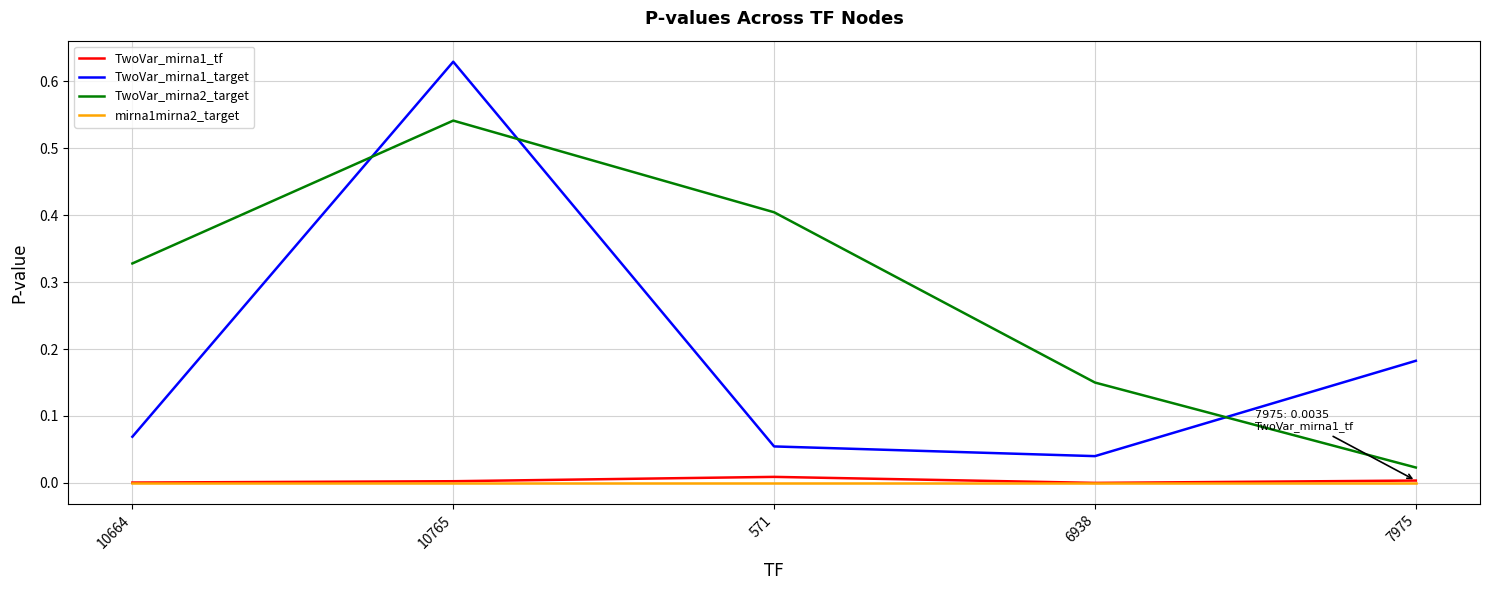

True or false: TwoVar_mirna1_tf has a value of 0.0 at 10765.

True